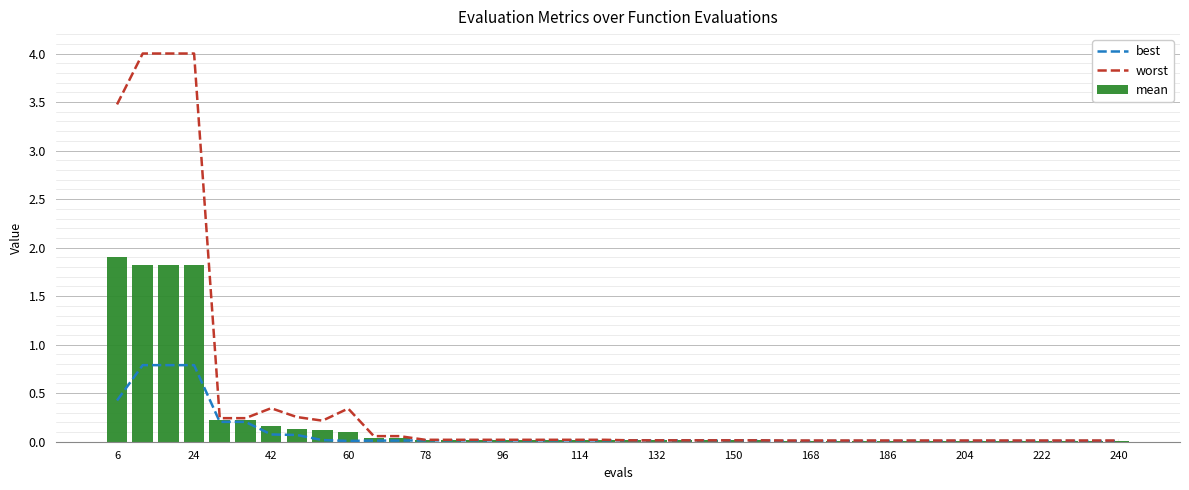

What is the sum of all best values?

3.7